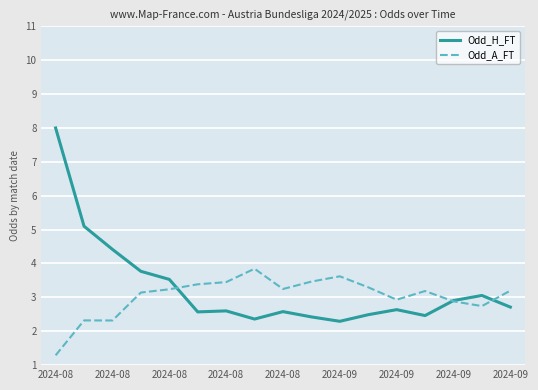

What is the minimum value shown in the chart?

1.3